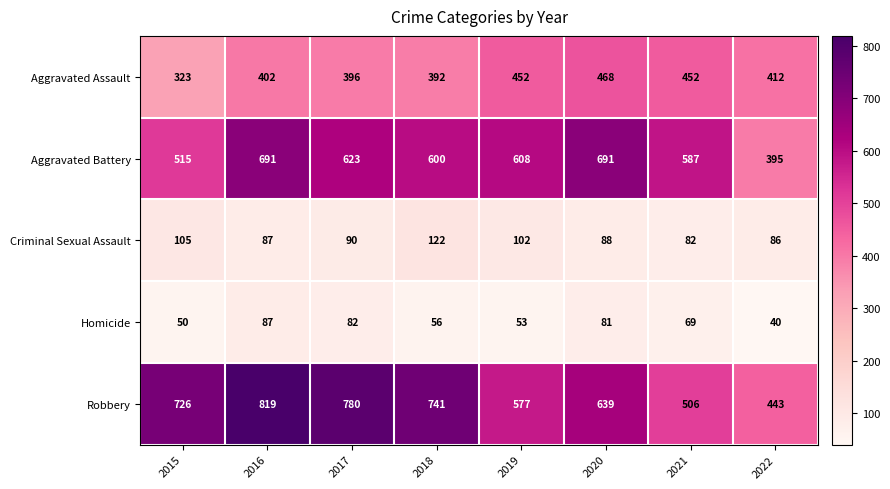

What is the sum of all Aggravated Assault values?

3297